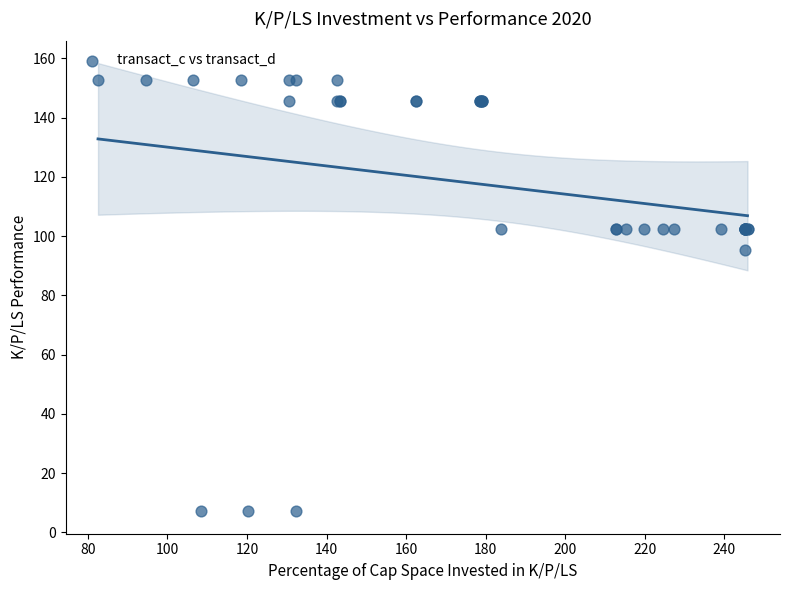

What Y value in the scatter plot is closest to 80?

95.2